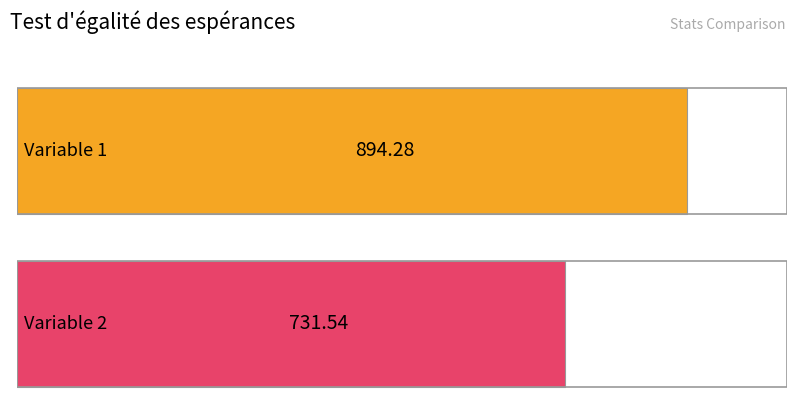

Which series has the largest total across all categories?

Variable 1